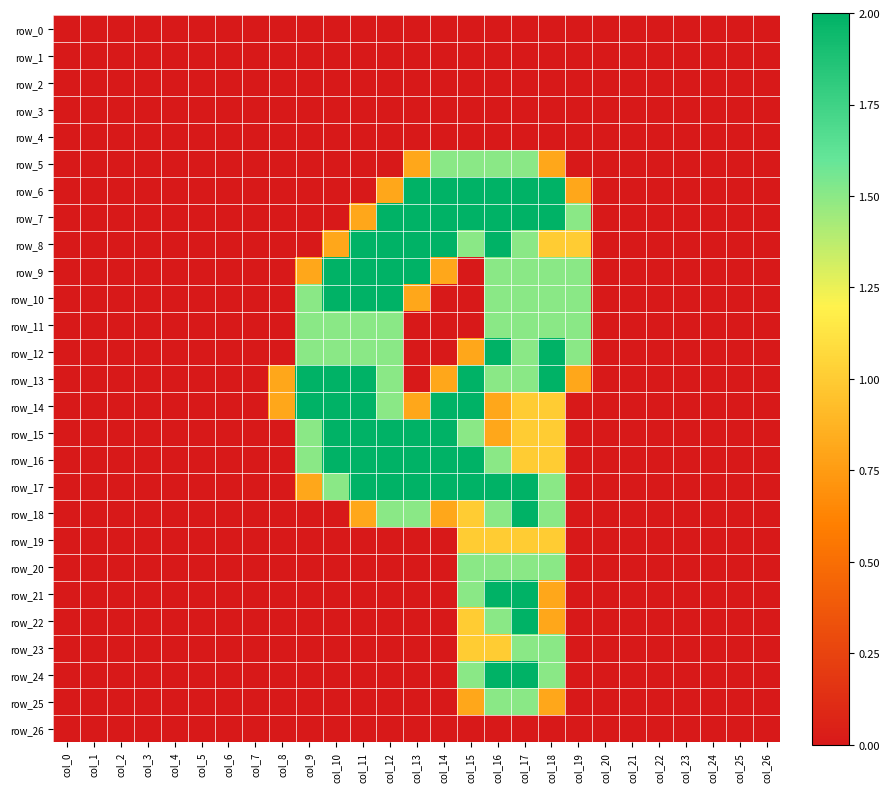

Reading right to left, what are all the values shown in this chart?

row_0: col_26=0.0	col_25=0.0	col_24=0.0	col_23=0.0	col_22=0.0	col_21=0.0	col_20=0.0	col_19=0.0	col_18=0.0	col_17=0.0	col_16=0.0	col_15=0.0	col_14=0.0	col_13=0.0	col_12=0.0	col_11=0.0	col_10=0.0	col_9=0.0	col_8=0.0	col_7=0.0	col_6=0.0	col_5=0.0	col_4=0.0	col_3=0.0	col_2=0.0	col_1=0.0	col_0=0.0
row_1: col_26=0.0	col_25=0.0	col_24=0.0	col_23=0.0	col_22=0.0	col_21=0.0	col_20=0.0	col_19=0.0	col_18=0.0	col_17=0.0	col_16=0.0	col_15=0.0	col_14=0.0	col_13=0.0	col_12=0.0	col_11=0.0	col_10=0.0	col_9=0.0	col_8=0.0	col_7=0.0	col_6=0.0	col_5=0.0	col_4=0.0	col_3=0.0	col_2=0.0	col_1=0.0	col_0=0.0
row_2: col_26=0.0	col_25=0.0	col_24=0.0	col_23=0.0	col_22=0.0	col_21=0.0	col_20=0.0	col_19=0.0	col_18=0.0	col_17=0.0	col_16=0.0	col_15=0.0	col_14=0.0	col_13=0.0	col_12=0.0	col_11=0.0	col_10=0.0	col_9=0.0	col_8=0.0	col_7=0.0	col_6=0.0	col_5=0.0	col_4=0.0	col_3=0.0	col_2=0.0	col_1=0.0	col_0=0.0
row_3: col_26=0.0	col_25=0.0	col_24=0.0	col_23=0.0	col_22=0.0	col_21=0.0	col_20=0.0	col_19=0.0	col_18=0.0	col_17=0.0	col_16=0.0	col_15=0.0	col_14=0.0	col_13=0.0	col_12=0.0	col_11=0.0	col_10=0.0	col_9=0.0	col_8=0.0	col_7=0.0	col_6=0.0	col_5=0.0	col_4=0.0	col_3=0.0	col_2=0.0	col_1=0.0	col_0=0.0
row_4: col_26=0.0	col_25=0.0	col_24=0.0	col_23=0.0	col_22=0.0	col_21=0.0	col_20=0.0	col_19=0.0	col_18=0.0	col_17=0.0	col_16=0.0	col_15=0.0	col_14=0.0	col_13=0.0	col_12=0.0	col_11=0.0	col_10=0.0	col_9=0.0	col_8=0.0	col_7=0.0	col_6=0.0	col_5=0.0	col_4=0.0	col_3=0.0	col_2=0.0	col_1=0.0	col_0=0.0
row_5: col_26=0.0	col_25=0.0	col_24=0.0	col_23=0.0	col_22=0.0	col_21=0.0	col_20=0.0	col_19=0.0	col_18=0.8	col_17=1.5	col_16=1.5	col_15=1.5	col_14=1.5	col_13=0.8	col_12=0.0	col_11=0.0	col_10=0.0	col_9=0.0	col_8=0.0	col_7=0.0	col_6=0.0	col_5=0.0	col_4=0.0	col_3=0.0	col_2=0.0	col_1=0.0	col_0=0.0
row_6: col_26=0.0	col_25=0.0	col_24=0.0	col_23=0.0	col_22=0.0	col_21=0.0	col_20=0.0	col_19=0.8	col_18=2.0	col_17=2.0	col_16=2.0	col_15=2.0	col_14=2.0	col_13=2.0	col_12=0.8	col_11=0.0	col_10=0.0	col_9=0.0	col_8=0.0	col_7=0.0	col_6=0.0	col_5=0.0	col_4=0.0	col_3=0.0	col_2=0.0	col_1=0.0	col_0=0.0
row_7: col_26=0.0	col_25=0.0	col_24=0.0	col_23=0.0	col_22=0.0	col_21=0.0	col_20=0.0	col_19=1.5	col_18=2.0	col_17=2.0	col_16=2.0	col_15=2.0	col_14=2.0	col_13=2.0	col_12=2.0	col_11=0.8	col_10=0.0	col_9=0.0	col_8=0.0	col_7=0.0	col_6=0.0	col_5=0.0	col_4=0.0	col_3=0.0	col_2=0.0	col_1=0.0	col_0=0.0
row_8: col_26=0.0	col_25=0.0	col_24=0.0	col_23=0.0	col_22=0.0	col_21=0.0	col_20=0.0	col_19=1.0	col_18=1.0	col_17=1.5	col_16=2.0	col_15=1.5	col_14=2.0	col_13=2.0	col_12=2.0	col_11=2.0	col_10=0.8	col_9=0.0	col_8=0.0	col_7=0.0	col_6=0.0	col_5=0.0	col_4=0.0	col_3=0.0	col_2=0.0	col_1=0.0	col_0=0.0
row_9: col_26=0.0	col_25=0.0	col_24=0.0	col_23=0.0	col_22=0.0	col_21=0.0	col_20=0.0	col_19=1.5	col_18=1.5	col_17=1.5	col_16=1.5	col_15=0.0	col_14=0.8	col_13=2.0	col_12=2.0	col_11=2.0	col_10=2.0	col_9=0.8	col_8=0.0	col_7=0.0	col_6=0.0	col_5=0.0	col_4=0.0	col_3=0.0	col_2=0.0	col_1=0.0	col_0=0.0
row_10: col_26=0.0	col_25=0.0	col_24=0.0	col_23=0.0	col_22=0.0	col_21=0.0	col_20=0.0	col_19=1.5	col_18=1.5	col_17=1.5	col_16=1.5	col_15=0.0	col_14=0.0	col_13=0.8	col_12=2.0	col_11=2.0	col_10=2.0	col_9=1.5	col_8=0.0	col_7=0.0	col_6=0.0	col_5=0.0	col_4=0.0	col_3=0.0	col_2=0.0	col_1=0.0	col_0=0.0
row_11: col_26=0.0	col_25=0.0	col_24=0.0	col_23=0.0	col_22=0.0	col_21=0.0	col_20=0.0	col_19=1.5	col_18=1.5	col_17=1.5	col_16=1.5	col_15=0.0	col_14=0.0	col_13=0.0	col_12=1.5	col_11=1.5	col_10=1.5	col_9=1.5	col_8=0.0	col_7=0.0	col_6=0.0	col_5=0.0	col_4=0.0	col_3=0.0	col_2=0.0	col_1=0.0	col_0=0.0
row_12: col_26=0.0	col_25=0.0	col_24=0.0	col_23=0.0	col_22=0.0	col_21=0.0	col_20=0.0	col_19=1.5	col_18=2.0	col_17=1.5	col_16=2.0	col_15=0.8	col_14=0.0	col_13=0.0	col_12=1.5	col_11=1.5	col_10=1.5	col_9=1.5	col_8=0.0	col_7=0.0	col_6=0.0	col_5=0.0	col_4=0.0	col_3=0.0	col_2=0.0	col_1=0.0	col_0=0.0
row_13: col_26=0.0	col_25=0.0	col_24=0.0	col_23=0.0	col_22=0.0	col_21=0.0	col_20=0.0	col_19=0.8	col_18=2.0	col_17=1.5	col_16=1.5	col_15=2.0	col_14=0.8	col_13=0.0	col_12=1.5	col_11=2.0	col_10=2.0	col_9=2.0	col_8=0.8	col_7=0.0	col_6=0.0	col_5=0.0	col_4=0.0	col_3=0.0	col_2=0.0	col_1=0.0	col_0=0.0
row_14: col_26=0.0	col_25=0.0	col_24=0.0	col_23=0.0	col_22=0.0	col_21=0.0	col_20=0.0	col_19=0.0	col_18=1.0	col_17=1.0	col_16=0.8	col_15=2.0	col_14=2.0	col_13=0.8	col_12=1.5	col_11=2.0	col_10=2.0	col_9=2.0	col_8=0.8	col_7=0.0	col_6=0.0	col_5=0.0	col_4=0.0	col_3=0.0	col_2=0.0	col_1=0.0	col_0=0.0
row_15: col_26=0.0	col_25=0.0	col_24=0.0	col_23=0.0	col_22=0.0	col_21=0.0	col_20=0.0	col_19=0.0	col_18=1.0	col_17=1.0	col_16=0.8	col_15=1.5	col_14=2.0	col_13=2.0	col_12=2.0	col_11=2.0	col_10=2.0	col_9=1.5	col_8=0.0	col_7=0.0	col_6=0.0	col_5=0.0	col_4=0.0	col_3=0.0	col_2=0.0	col_1=0.0	col_0=0.0
row_16: col_26=0.0	col_25=0.0	col_24=0.0	col_23=0.0	col_22=0.0	col_21=0.0	col_20=0.0	col_19=0.0	col_18=1.0	col_17=1.0	col_16=1.5	col_15=2.0	col_14=2.0	col_13=2.0	col_12=2.0	col_11=2.0	col_10=2.0	col_9=1.5	col_8=0.0	col_7=0.0	col_6=0.0	col_5=0.0	col_4=0.0	col_3=0.0	col_2=0.0	col_1=0.0	col_0=0.0
row_17: col_26=0.0	col_25=0.0	col_24=0.0	col_23=0.0	col_22=0.0	col_21=0.0	col_20=0.0	col_19=0.0	col_18=1.5	col_17=2.0	col_16=2.0	col_15=2.0	col_14=2.0	col_13=2.0	col_12=2.0	col_11=2.0	col_10=1.5	col_9=0.8	col_8=0.0	col_7=0.0	col_6=0.0	col_5=0.0	col_4=0.0	col_3=0.0	col_2=0.0	col_1=0.0	col_0=0.0
row_18: col_26=0.0	col_25=0.0	col_24=0.0	col_23=0.0	col_22=0.0	col_21=0.0	col_20=0.0	col_19=0.0	col_18=1.5	col_17=2.0	col_16=1.5	col_15=1.0	col_14=0.8	col_13=1.5	col_12=1.5	col_11=0.8	col_10=0.0	col_9=0.0	col_8=0.0	col_7=0.0	col_6=0.0	col_5=0.0	col_4=0.0	col_3=0.0	col_2=0.0	col_1=0.0	col_0=0.0
row_19: col_26=0.0	col_25=0.0	col_24=0.0	col_23=0.0	col_22=0.0	col_21=0.0	col_20=0.0	col_19=0.0	col_18=1.0	col_17=1.0	col_16=1.0	col_15=1.0	col_14=0.0	col_13=0.0	col_12=0.0	col_11=0.0	col_10=0.0	col_9=0.0	col_8=0.0	col_7=0.0	col_6=0.0	col_5=0.0	col_4=0.0	col_3=0.0	col_2=0.0	col_1=0.0	col_0=0.0
row_20: col_26=0.0	col_25=0.0	col_24=0.0	col_23=0.0	col_22=0.0	col_21=0.0	col_20=0.0	col_19=0.0	col_18=1.5	col_17=1.5	col_16=1.5	col_15=1.5	col_14=0.0	col_13=0.0	col_12=0.0	col_11=0.0	col_10=0.0	col_9=0.0	col_8=0.0	col_7=0.0	col_6=0.0	col_5=0.0	col_4=0.0	col_3=0.0	col_2=0.0	col_1=0.0	col_0=0.0
row_21: col_26=0.0	col_25=0.0	col_24=0.0	col_23=0.0	col_22=0.0	col_21=0.0	col_20=0.0	col_19=0.0	col_18=0.8	col_17=2.0	col_16=2.0	col_15=1.5	col_14=0.0	col_13=0.0	col_12=0.0	col_11=0.0	col_10=0.0	col_9=0.0	col_8=0.0	col_7=0.0	col_6=0.0	col_5=0.0	col_4=0.0	col_3=0.0	col_2=0.0	col_1=0.0	col_0=0.0
row_22: col_26=0.0	col_25=0.0	col_24=0.0	col_23=0.0	col_22=0.0	col_21=0.0	col_20=0.0	col_19=0.0	col_18=0.8	col_17=2.0	col_16=1.5	col_15=1.0	col_14=0.0	col_13=0.0	col_12=0.0	col_11=0.0	col_10=0.0	col_9=0.0	col_8=0.0	col_7=0.0	col_6=0.0	col_5=0.0	col_4=0.0	col_3=0.0	col_2=0.0	col_1=0.0	col_0=0.0
row_23: col_26=0.0	col_25=0.0	col_24=0.0	col_23=0.0	col_22=0.0	col_21=0.0	col_20=0.0	col_19=0.0	col_18=1.5	col_17=1.5	col_16=1.0	col_15=1.0	col_14=0.0	col_13=0.0	col_12=0.0	col_11=0.0	col_10=0.0	col_9=0.0	col_8=0.0	col_7=0.0	col_6=0.0	col_5=0.0	col_4=0.0	col_3=0.0	col_2=0.0	col_1=0.0	col_0=0.0
row_24: col_26=0.0	col_25=0.0	col_24=0.0	col_23=0.0	col_22=0.0	col_21=0.0	col_20=0.0	col_19=0.0	col_18=1.5	col_17=2.0	col_16=2.0	col_15=1.5	col_14=0.0	col_13=0.0	col_12=0.0	col_11=0.0	col_10=0.0	col_9=0.0	col_8=0.0	col_7=0.0	col_6=0.0	col_5=0.0	col_4=0.0	col_3=0.0	col_2=0.0	col_1=0.0	col_0=0.0
row_25: col_26=0.0	col_25=0.0	col_24=0.0	col_23=0.0	col_22=0.0	col_21=0.0	col_20=0.0	col_19=0.0	col_18=0.8	col_17=1.5	col_16=1.5	col_15=0.8	col_14=0.0	col_13=0.0	col_12=0.0	col_11=0.0	col_10=0.0	col_9=0.0	col_8=0.0	col_7=0.0	col_6=0.0	col_5=0.0	col_4=0.0	col_3=0.0	col_2=0.0	col_1=0.0	col_0=0.0
row_26: col_26=0.0	col_25=0.0	col_24=0.0	col_23=0.0	col_22=0.0	col_21=0.0	col_20=0.0	col_19=0.0	col_18=0.0	col_17=0.0	col_16=0.0	col_15=0.0	col_14=0.0	col_13=0.0	col_12=0.0	col_11=0.0	col_10=0.0	col_9=0.0	col_8=0.0	col_7=0.0	col_6=0.0	col_5=0.0	col_4=0.0	col_3=0.0	col_2=0.0	col_1=0.0	col_0=0.0